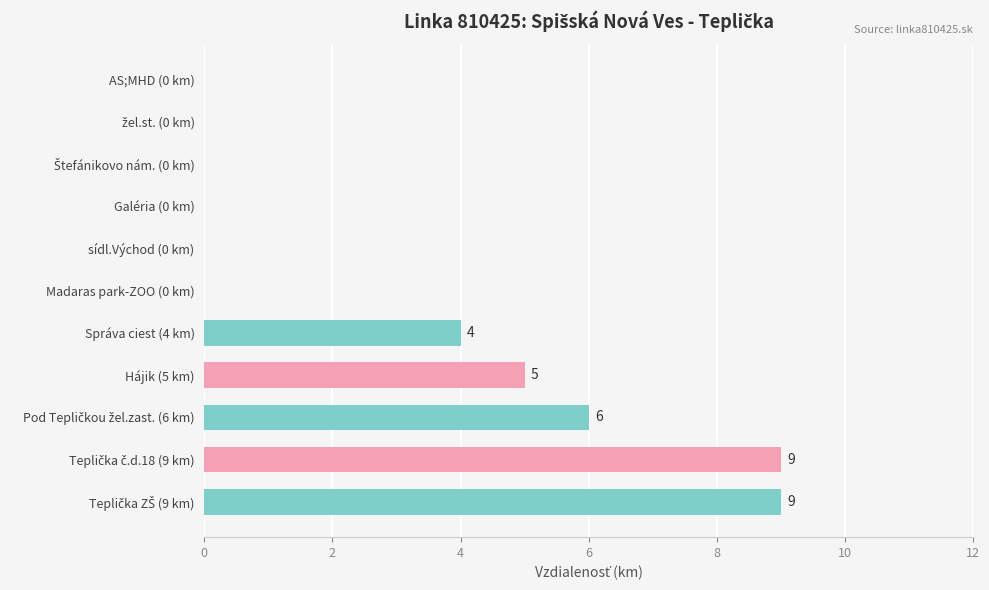

Between sídl.Východ (0 km) and Správa ciest (4 km), which is larger?

Správa ciest (4 km)